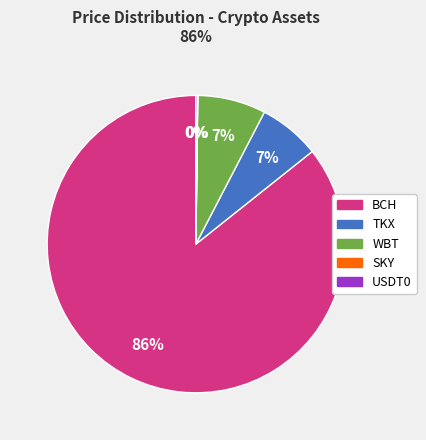

To the nearest percent, what is the average slice percentage?

20%